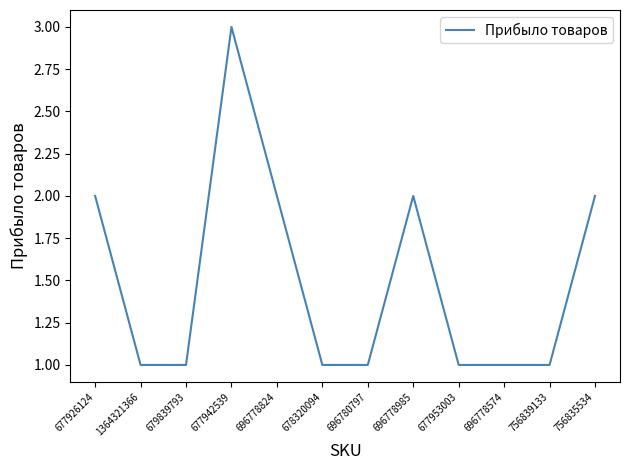

The chart shows a value of 2 at 756839133. True or false?

False